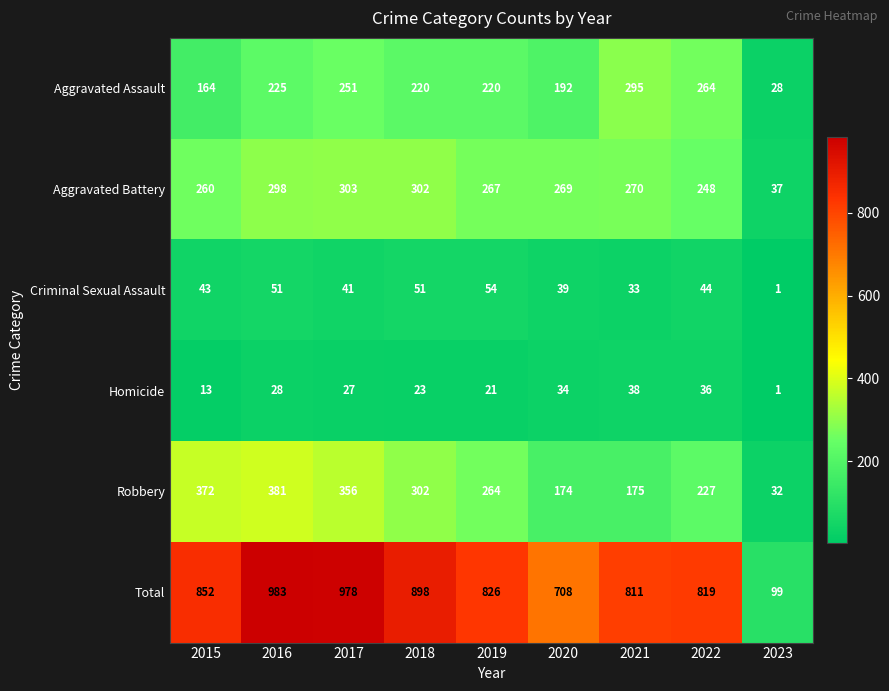

The Total series shows 1480 at 2017. True or false?

False